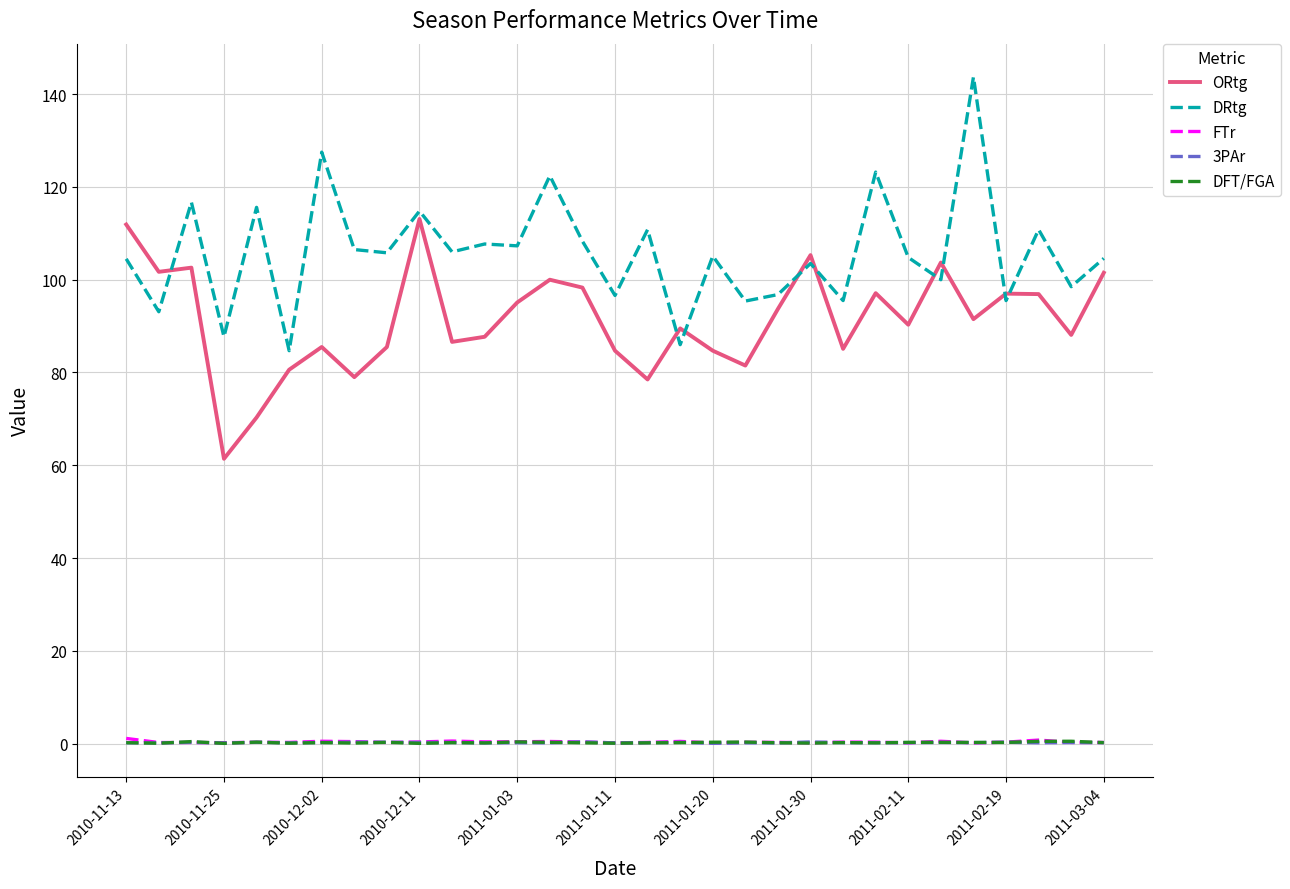

True or false: 3PAr and ORtg cross at least once.

False